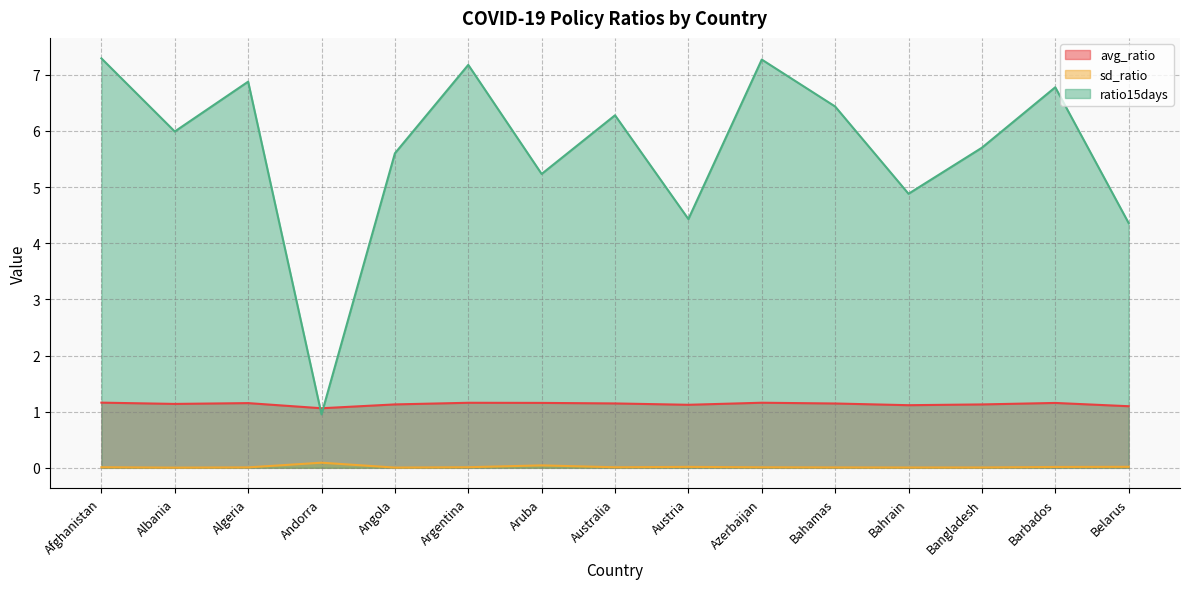

Where is the first local minimum for avg_ratio?

Albania